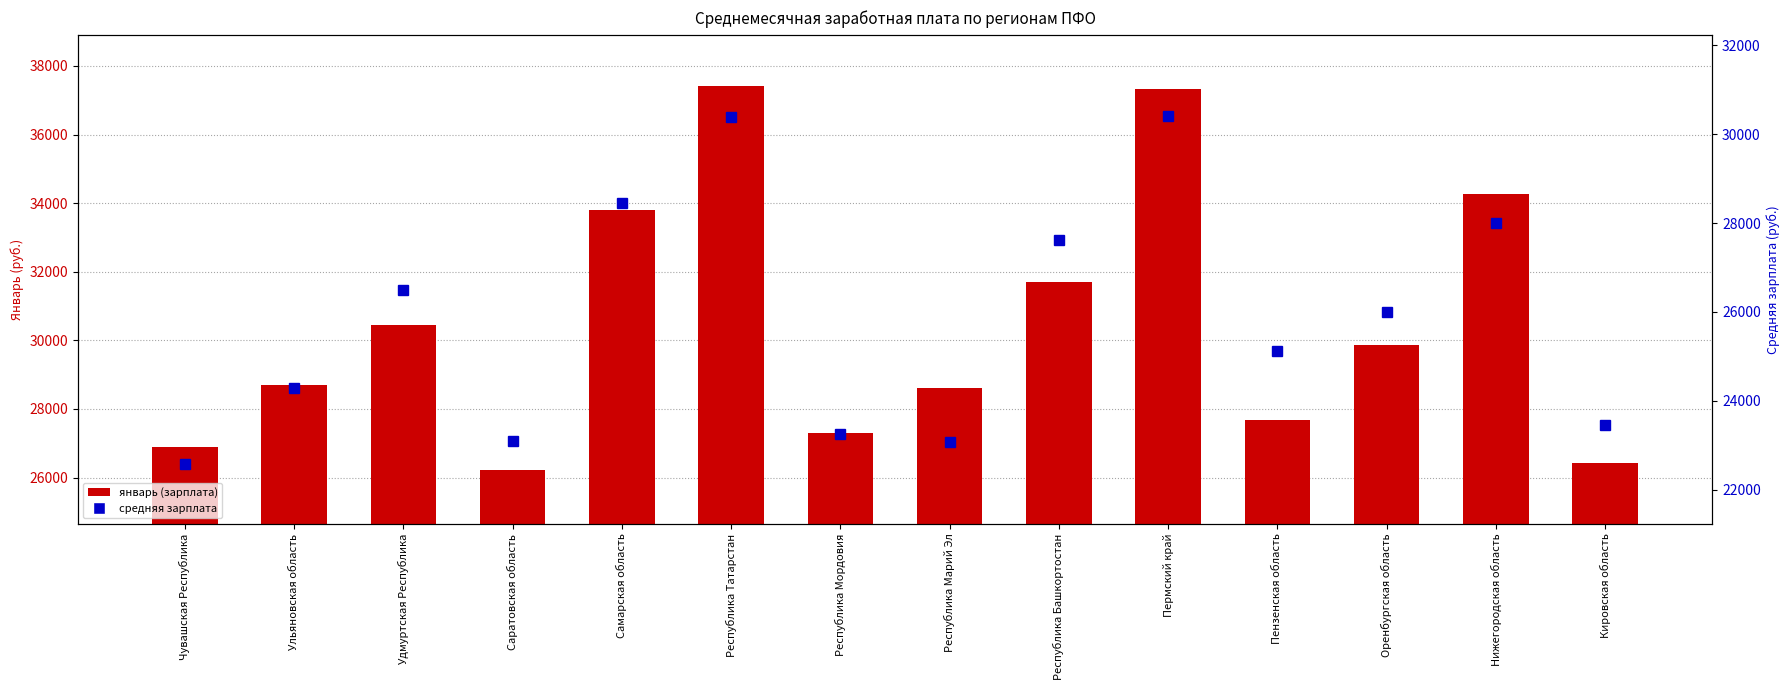

What position from the left is Самарская область?

5